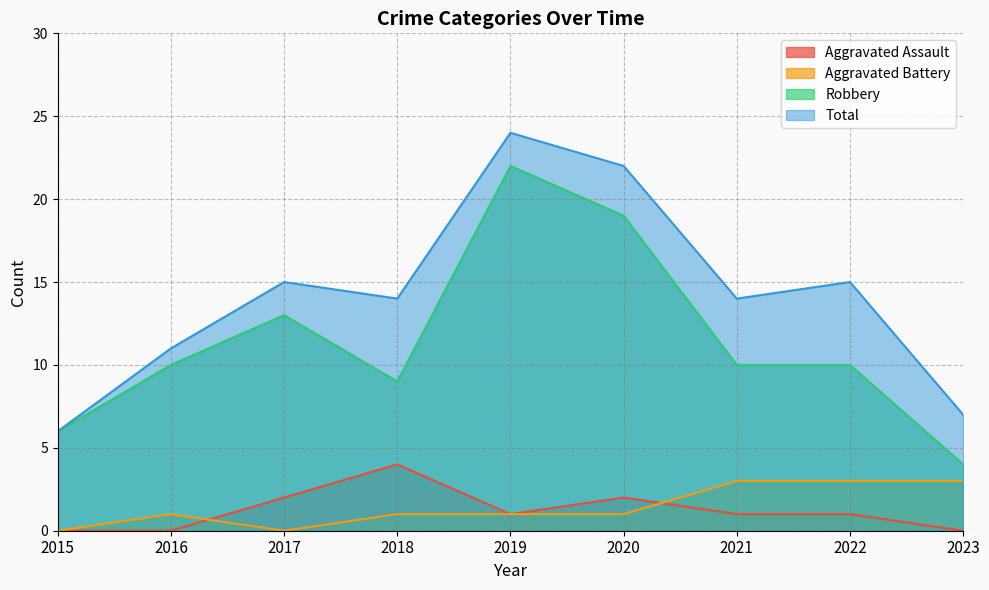

What is the value of the Aggravated Assault point at the 4th from the left?

4